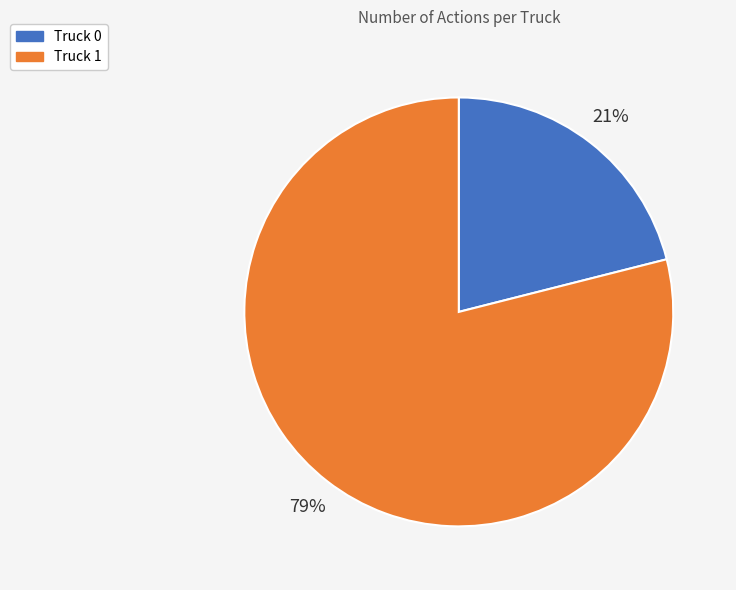

Which slice is the largest?

Truck 1